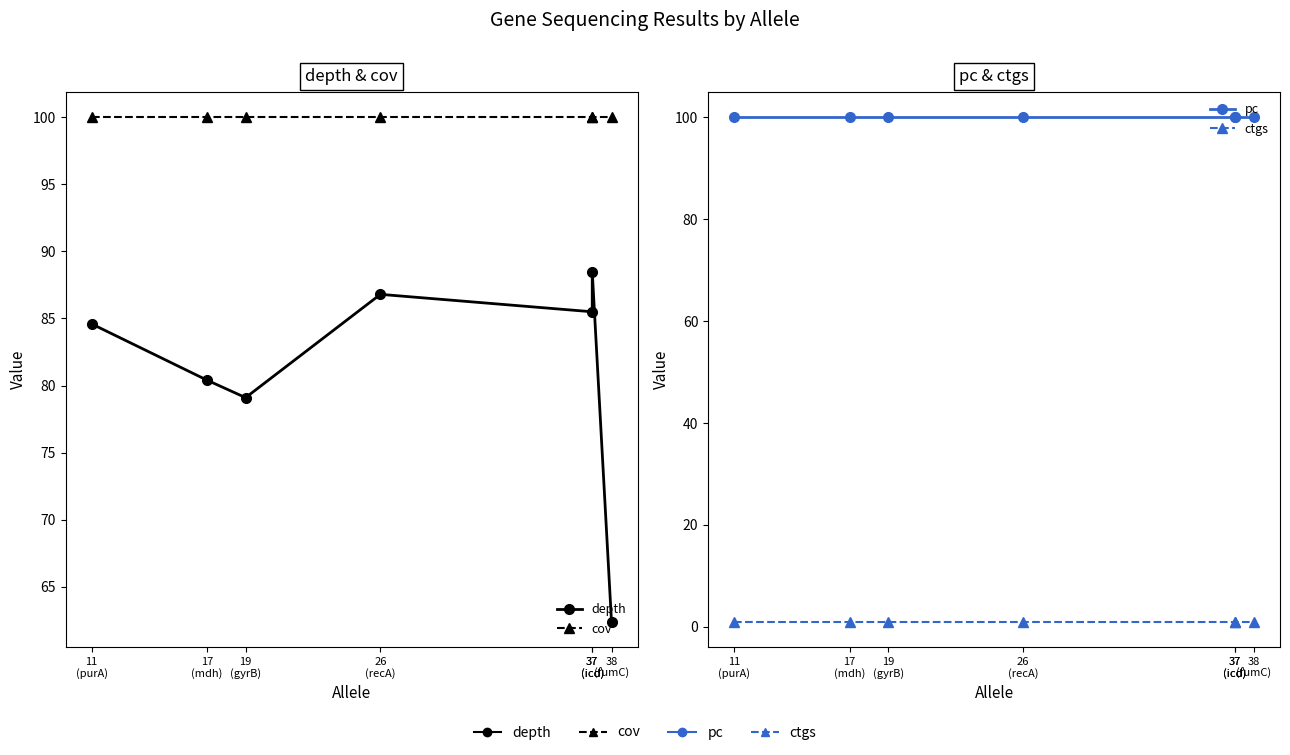

Reading left to right, extract all data points from this chart.

depth: 84.6	80.4	79.1	86.8	85.5	88.5	62.4
cov: 100.0	100.0	100.0	100.0	100.0	100.0	100.0
pc: 100.0	100.0	100.0	100.0	100.0	100.0	100.0
ctgs: 1.0	1.0	1.0	1.0	1.0	1.0	1.0